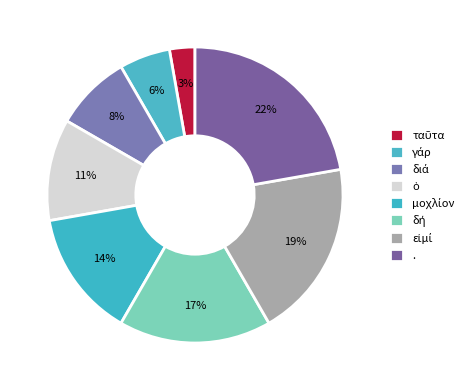

Does any single category account for the majority?

No